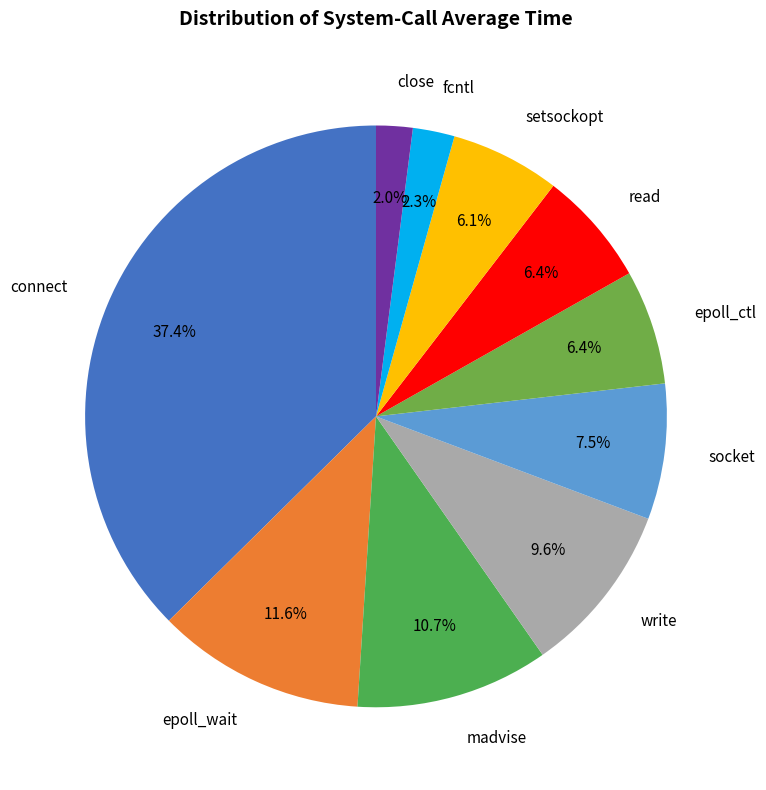

To the nearest percent, what is the combined percentage of epoll_ctl and read?

13%